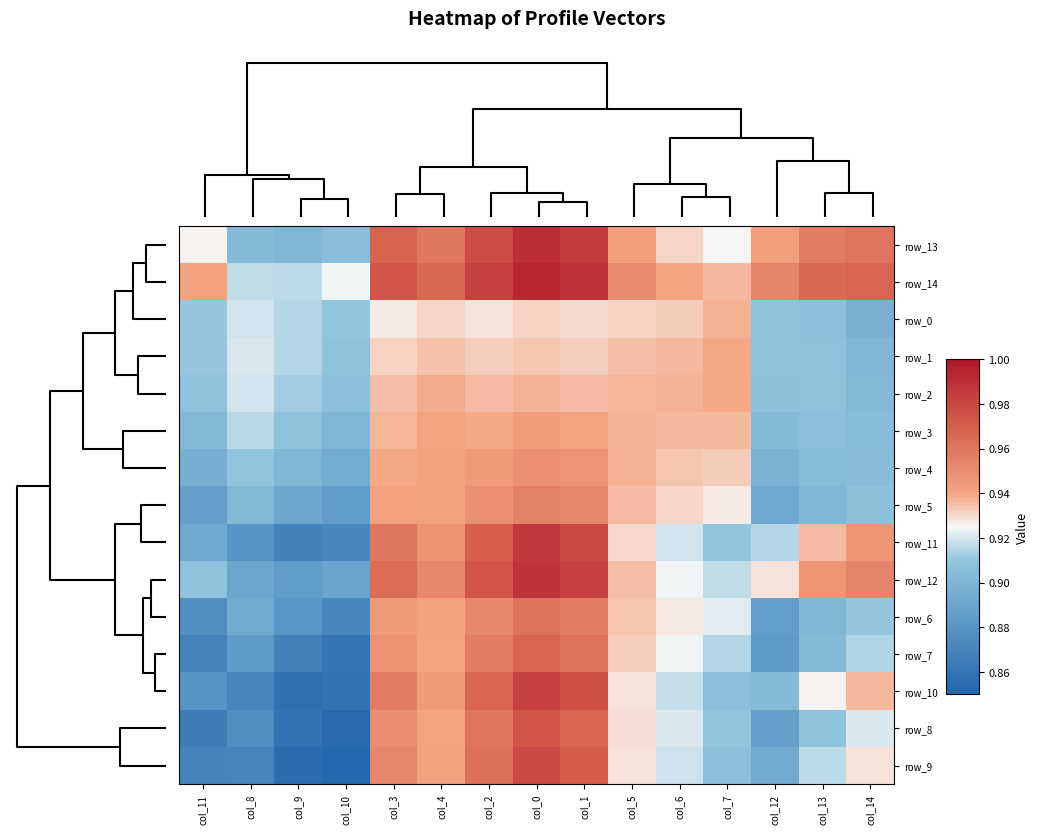

What is the maximum value for row_11?

1.0